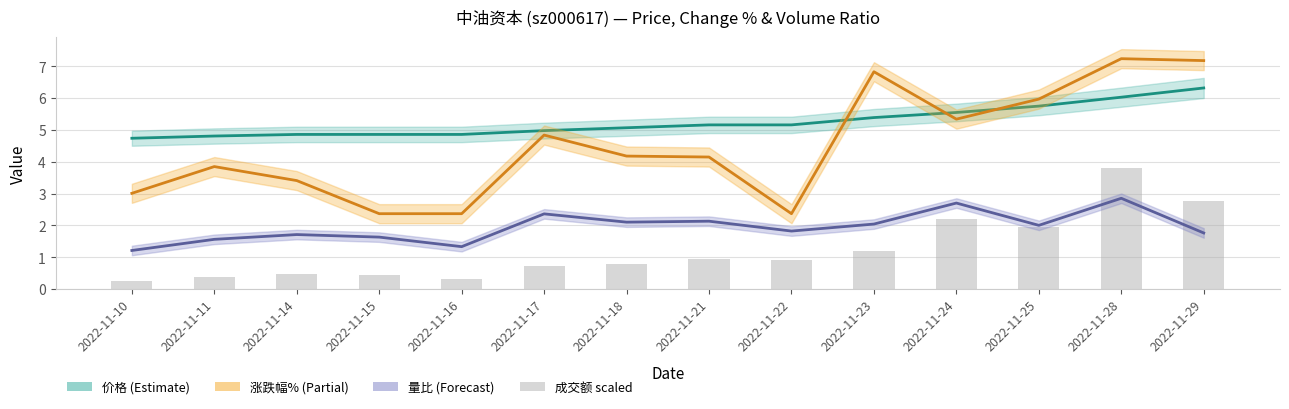

At which category is the sum across all series the highest?

2022-11-28